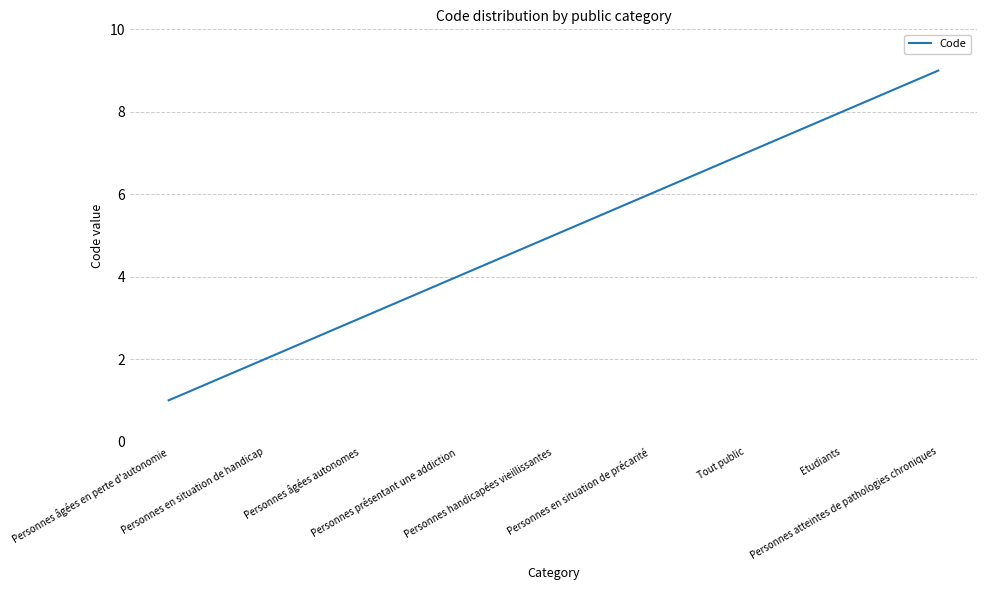

What is the maximum value shown in the chart?

9